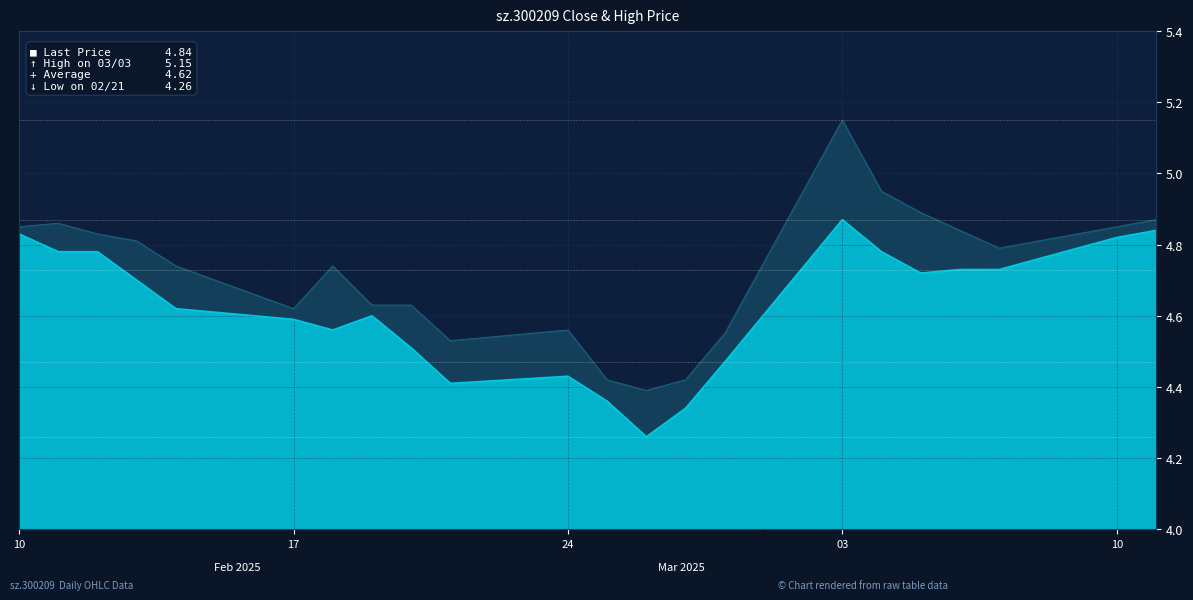

Reading right to left, list all the values displayed in this chart.

close: 4.8	4.8	4.7	4.7	4.7	4.8	4.9	4.5	4.3	4.3	4.4	4.4	4.4	4.5	4.6	4.6	4.6	4.6	4.7	4.8	4.8	4.8
high: 4.9	4.8	4.8	4.8	4.9	5.0	5.2	4.5	4.4	4.4	4.4	4.6	4.5	4.6	4.6	4.7	4.6	4.7	4.8	4.8	4.9	4.8